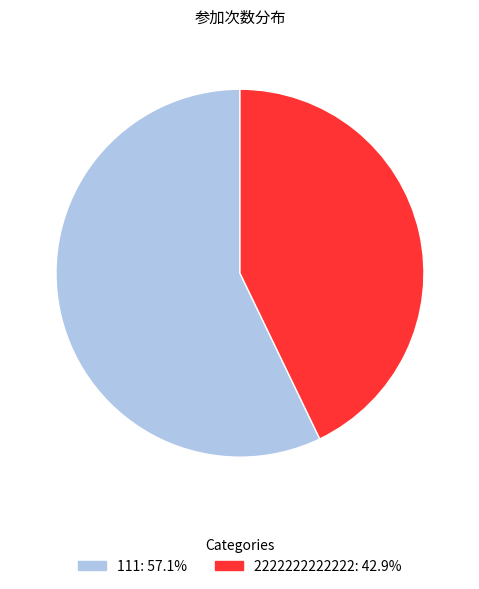

Rank the categories by value from lowest to highest.

2222222222222, 111